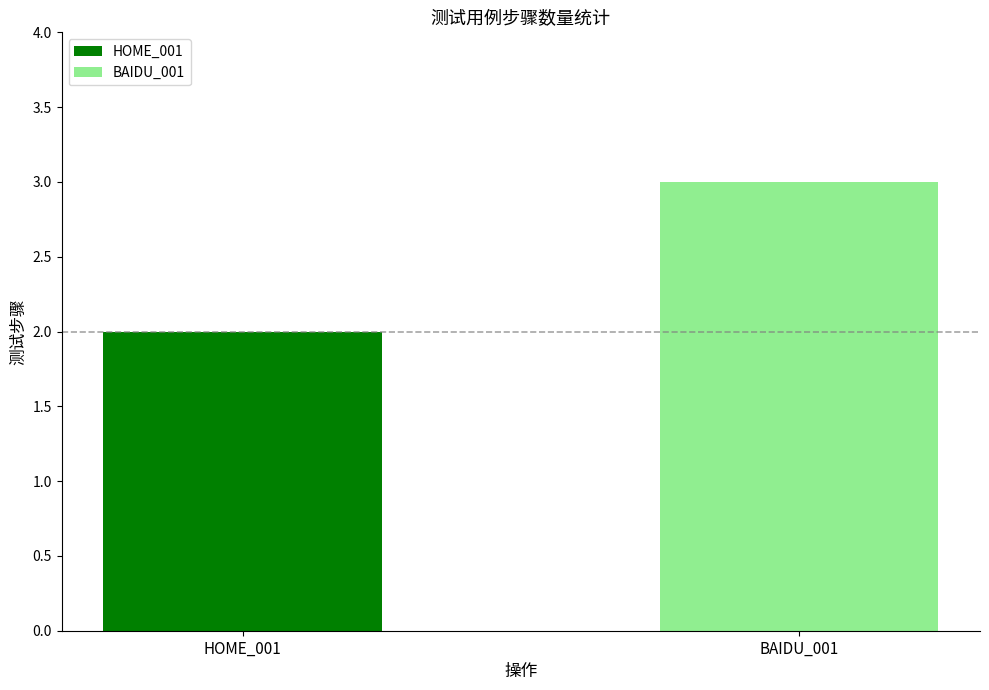

Rank the series by their maximum value, from highest to lowest.

BAIDU_001, HOME_001